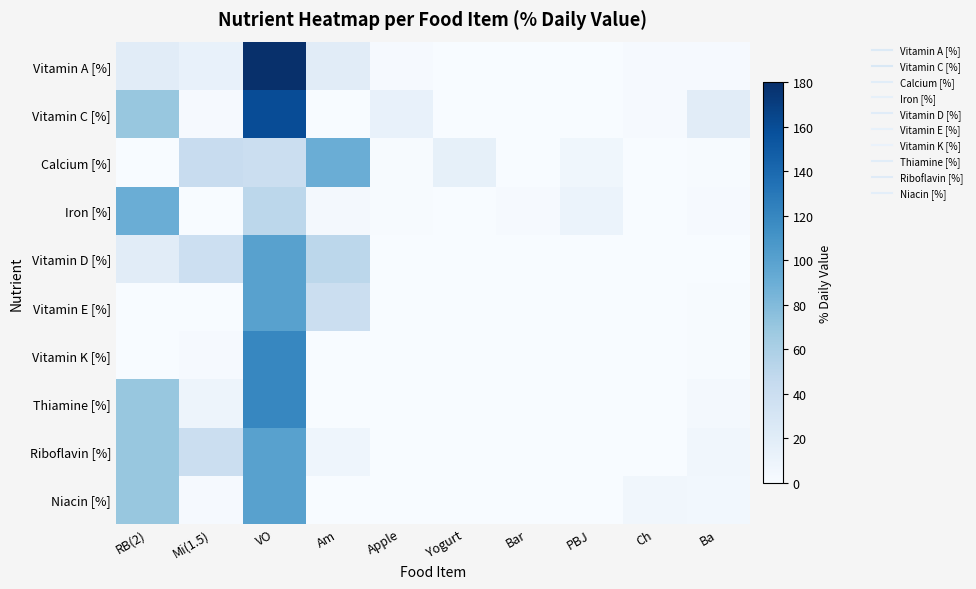

Between Mi(1.5) and RB(2), which is larger?

RB(2)